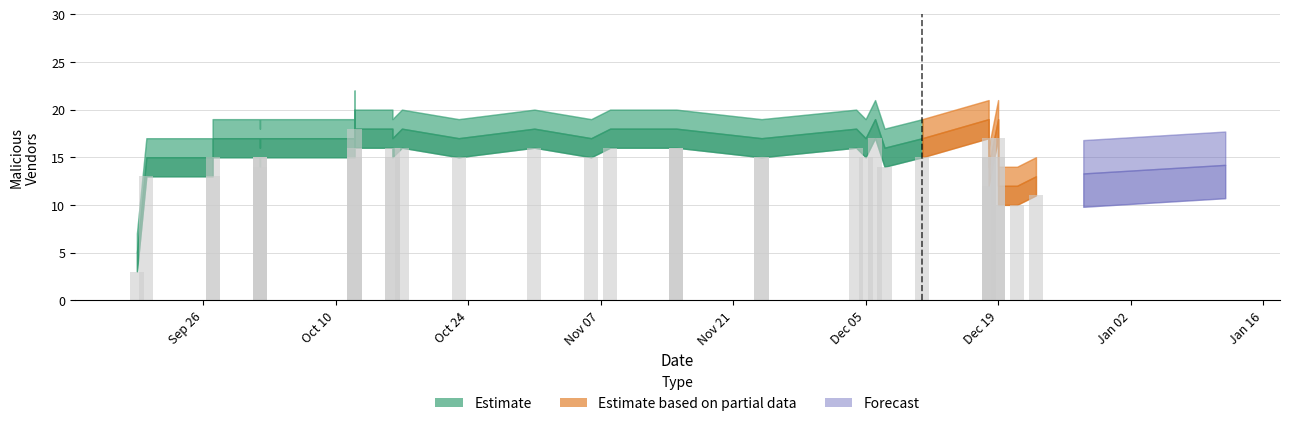

Does the chart contain any negative values?

No